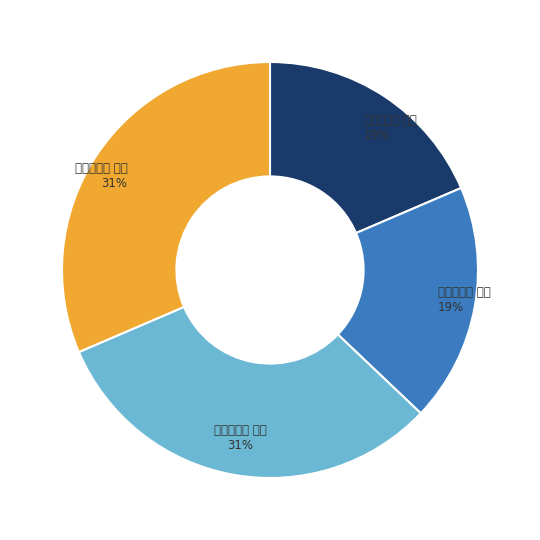

Approximately how many times larger is the value at 焦主簿挽诗 其二 compared to 戴主簿挽诗 其二?

0.6